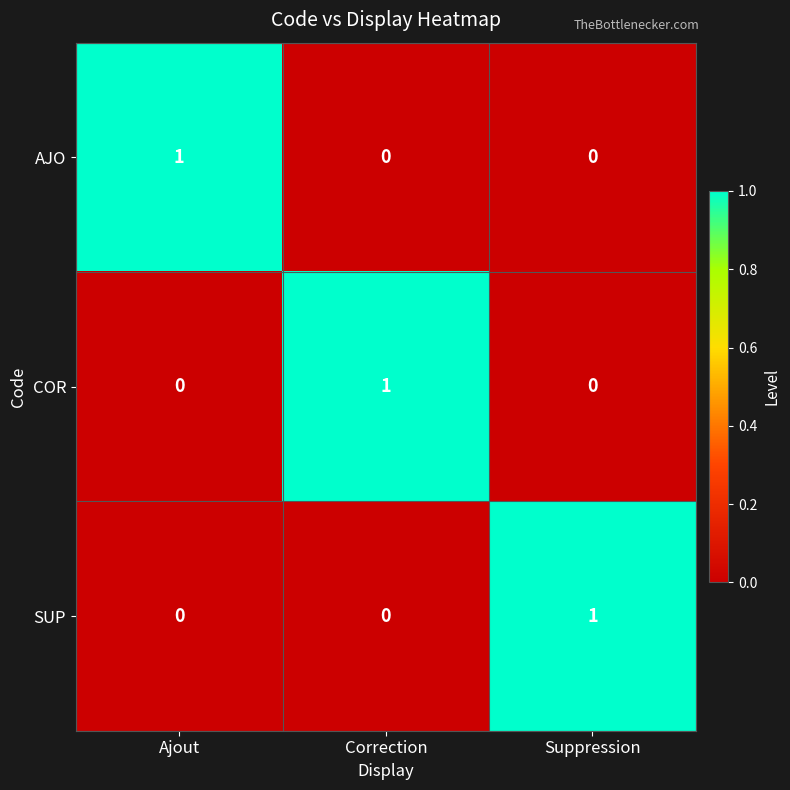

Reading left to right, list all the values displayed in this chart.

AJO: Ajout=1	Correction=0	Suppression=0
COR: Ajout=0	Correction=1	Suppression=0
SUP: Ajout=0	Correction=0	Suppression=1